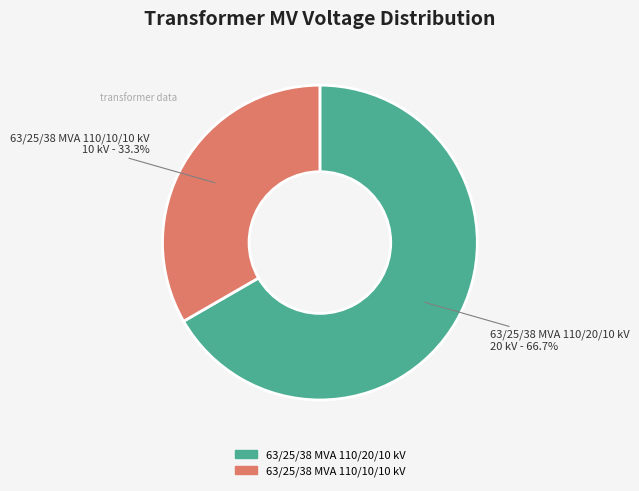

What percentage do 63/25/38 MVA 110/20/10 kV and 63/25/38 MVA 110/10/10 kV together represent?

100.0%